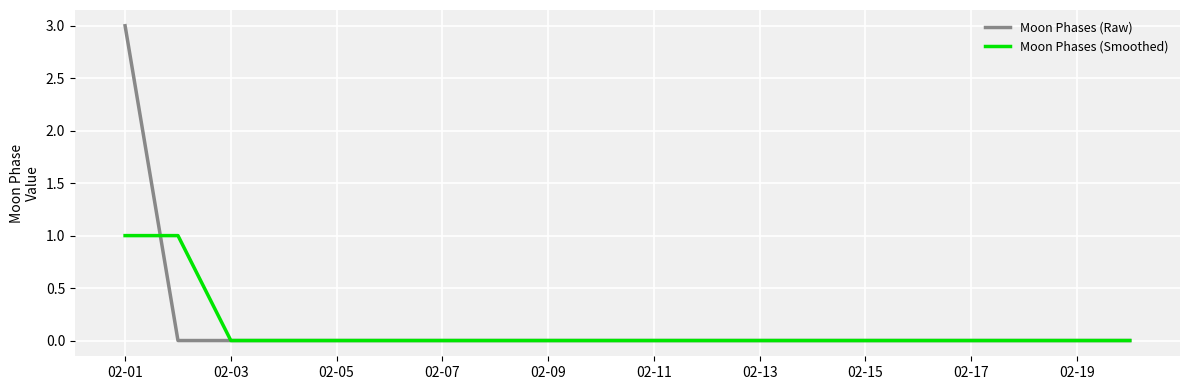

Does the chart have visible grid lines?

Yes